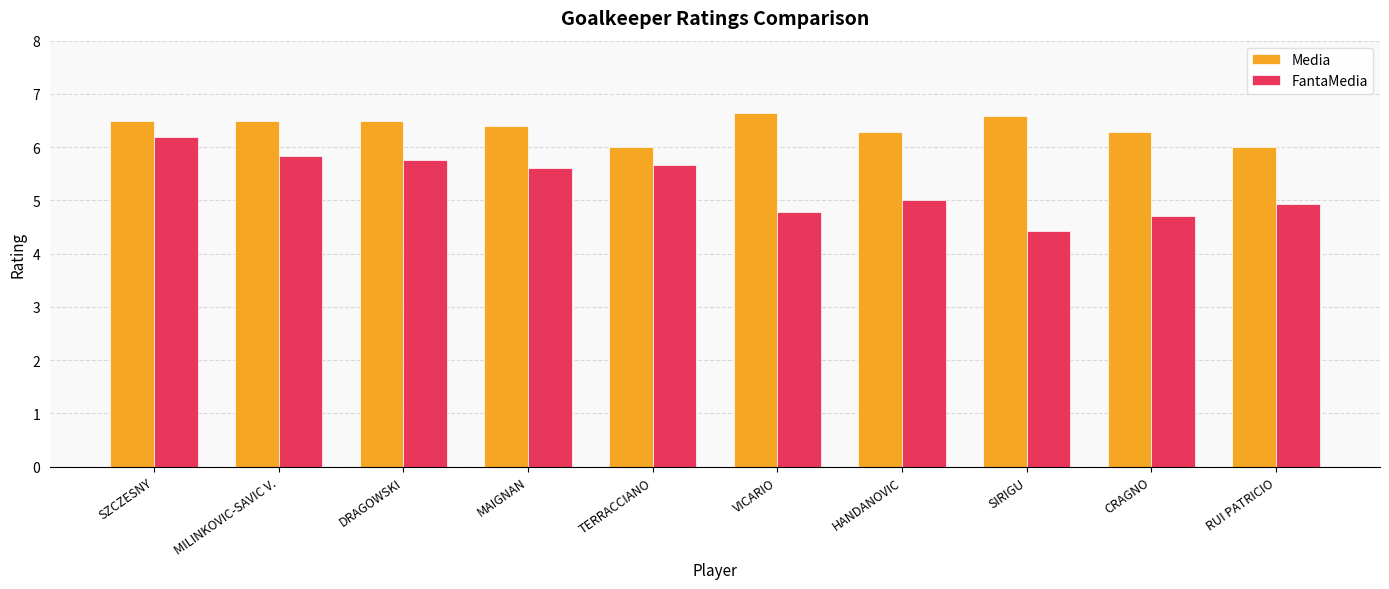

Which series has the widest spread of values?

FantaMedia